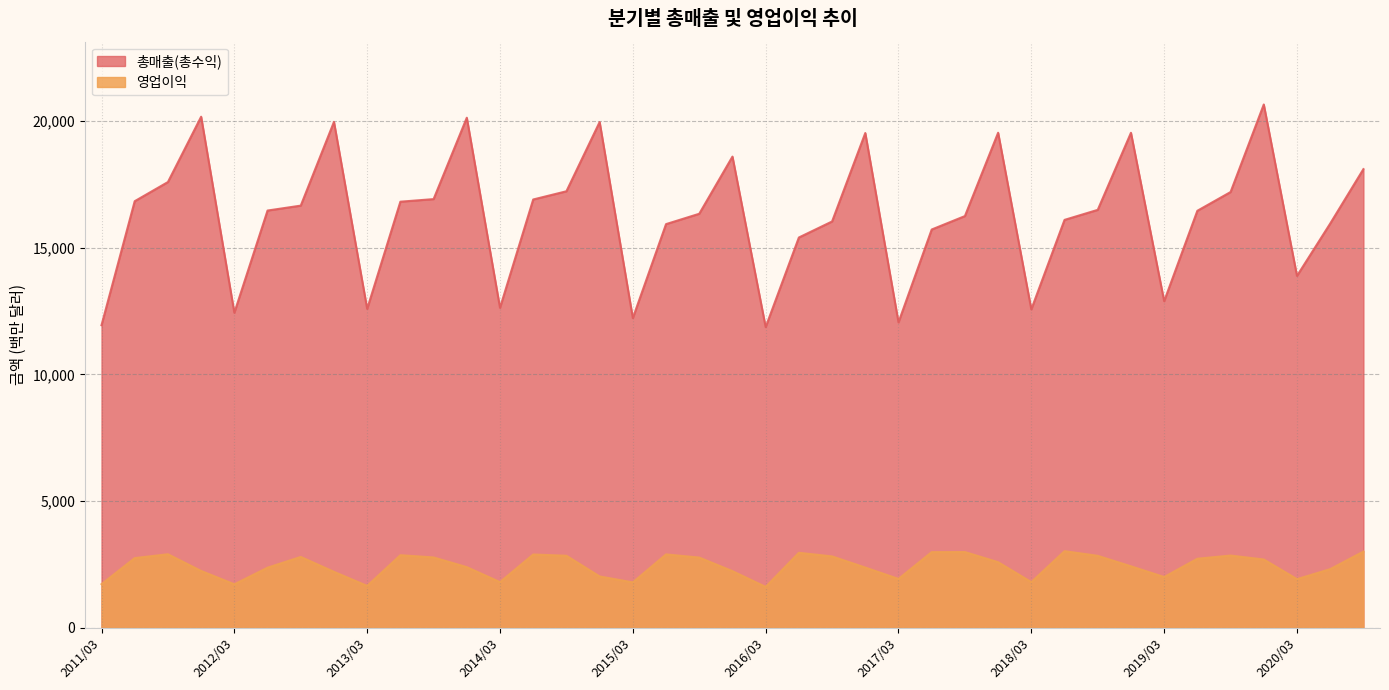

What is the highest value of the 영업이익 series?

3028